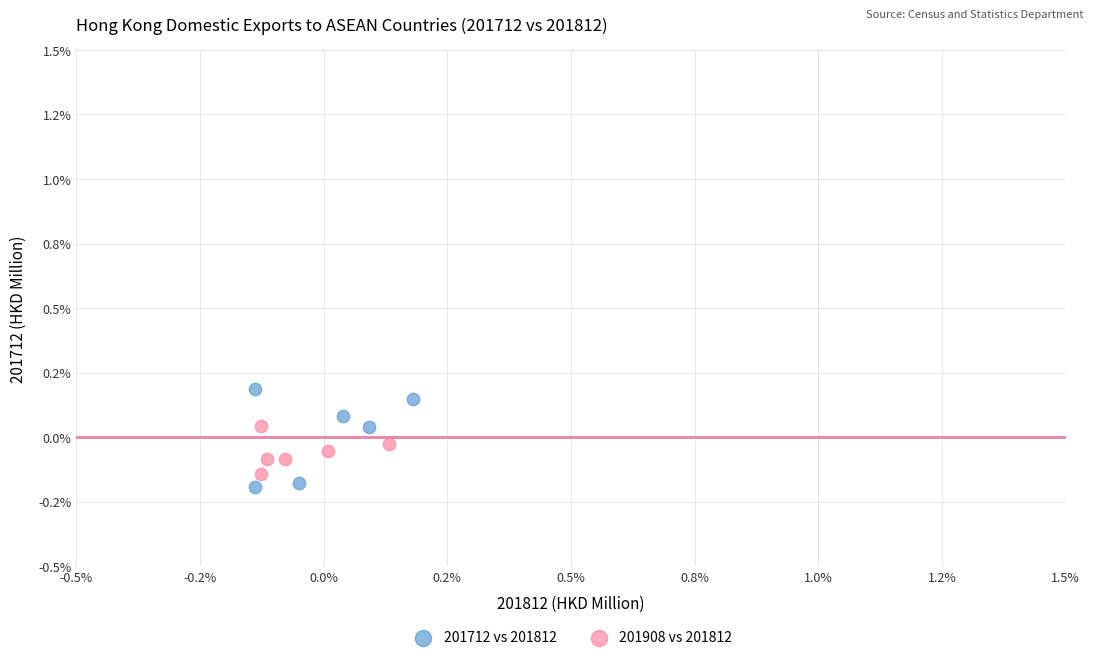

What are all the series names shown in the legend?

201712 vs 201812, 201908 vs 201812